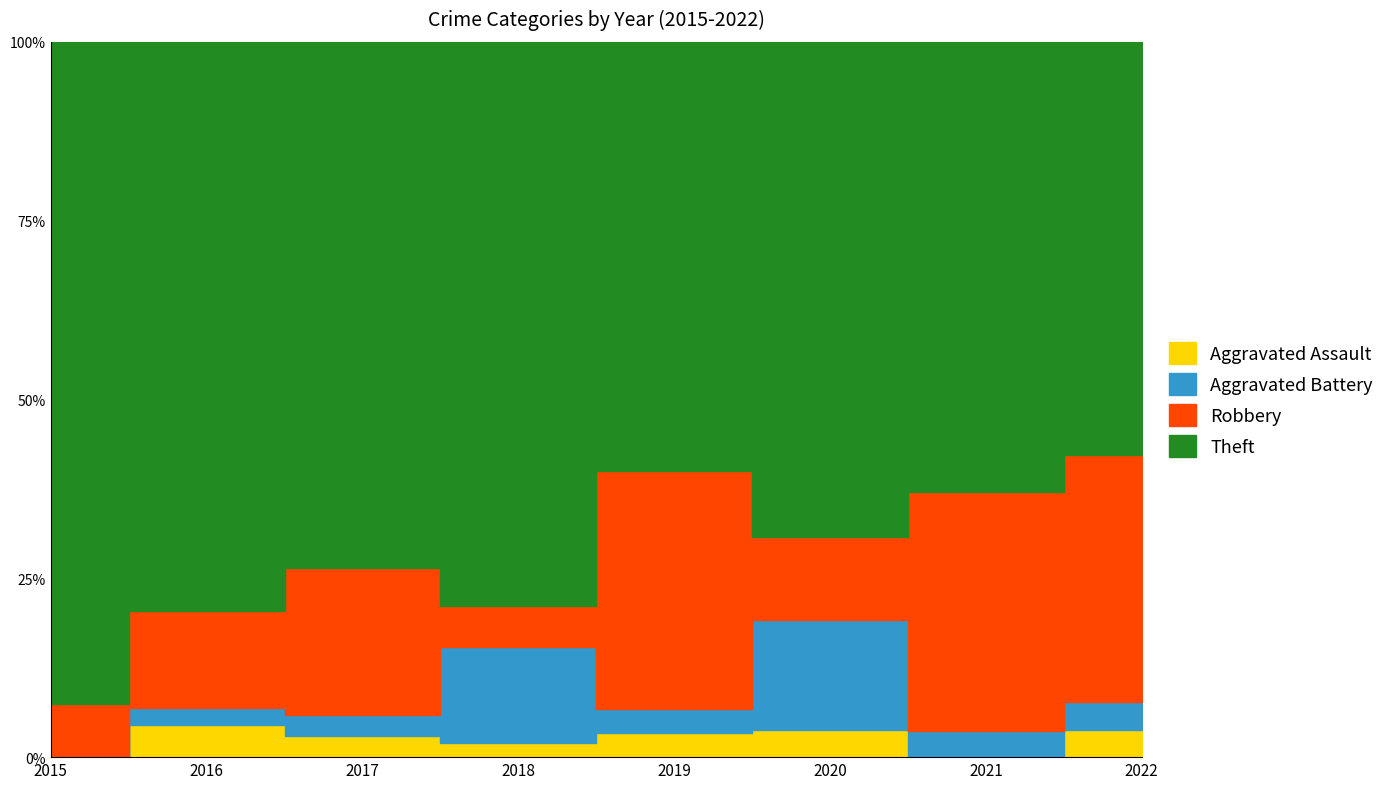

Between 2020 and 2015, which is larger?

2020